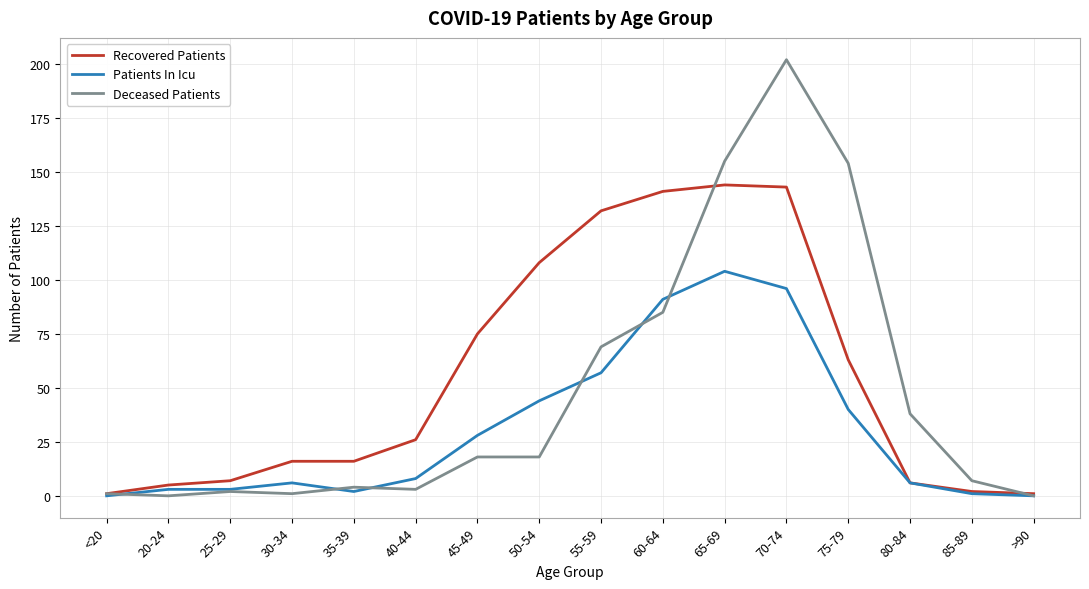

Reading left to right, transcribe all the data shown in this chart.

Recovered Patients: 1	5	7	16	16	26	75	108	132	141	144	143	63	6	2	1
Patients In Icu: 0	3	3	6	2	8	28	44	57	91	104	96	40	6	1	0
Deceased Patients: 1	0	2	1	4	3	18	18	69	85	155	202	154	38	7	0